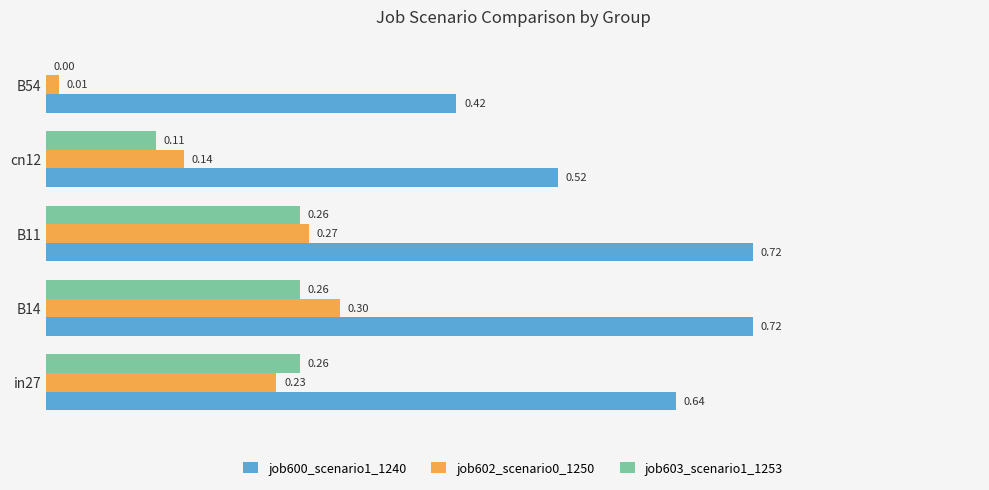

What is the sum of the job602_scenario0_1250 values at B11 and B54?

0.3